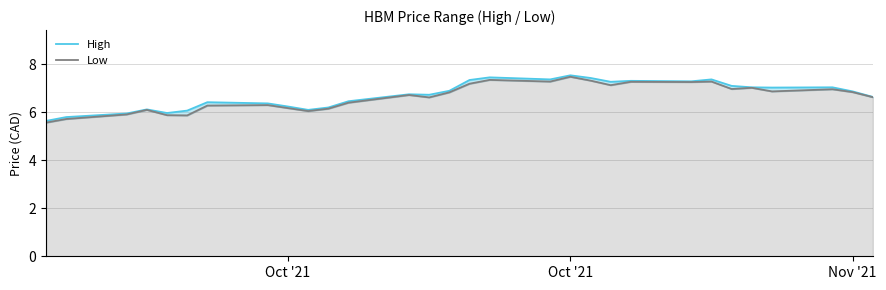

True or false: High has a value of 6.9 at Nov '21.

True